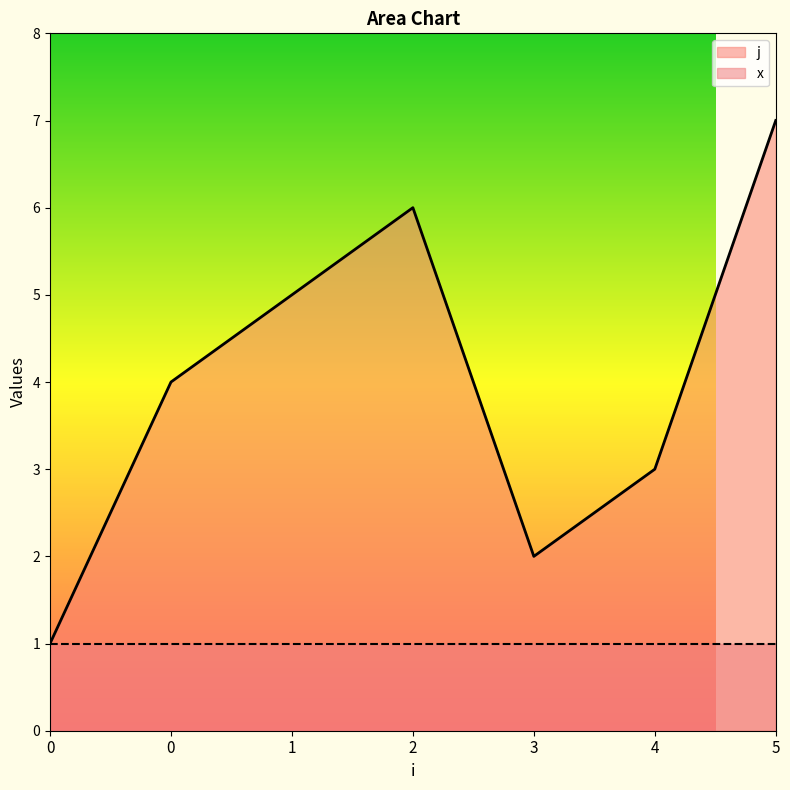

Rank the categories by value from highest to lowest.

5, 2, 1, 0, 4, 3, 0